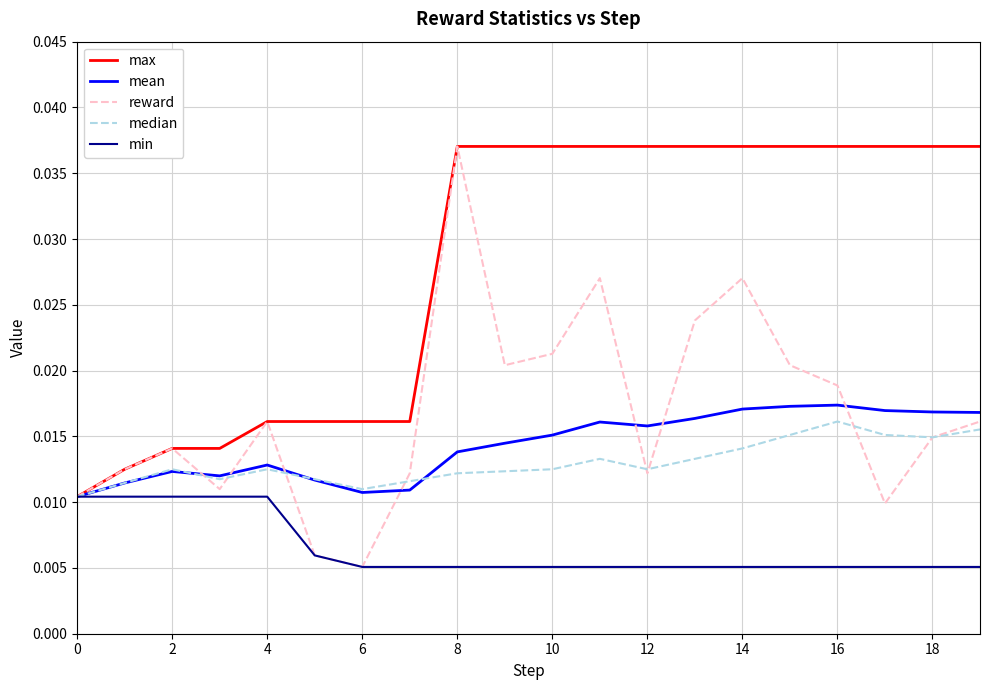

Which series has the largest range (max minus min)?

reward